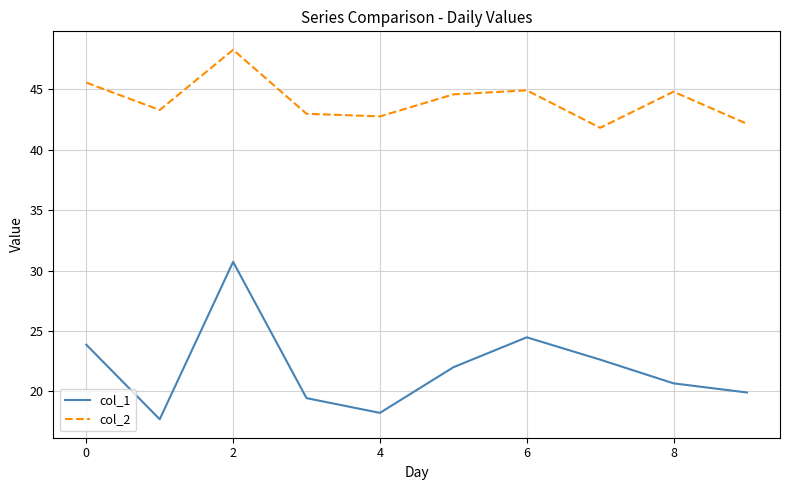

Which series has the widest spread of values?

col_1